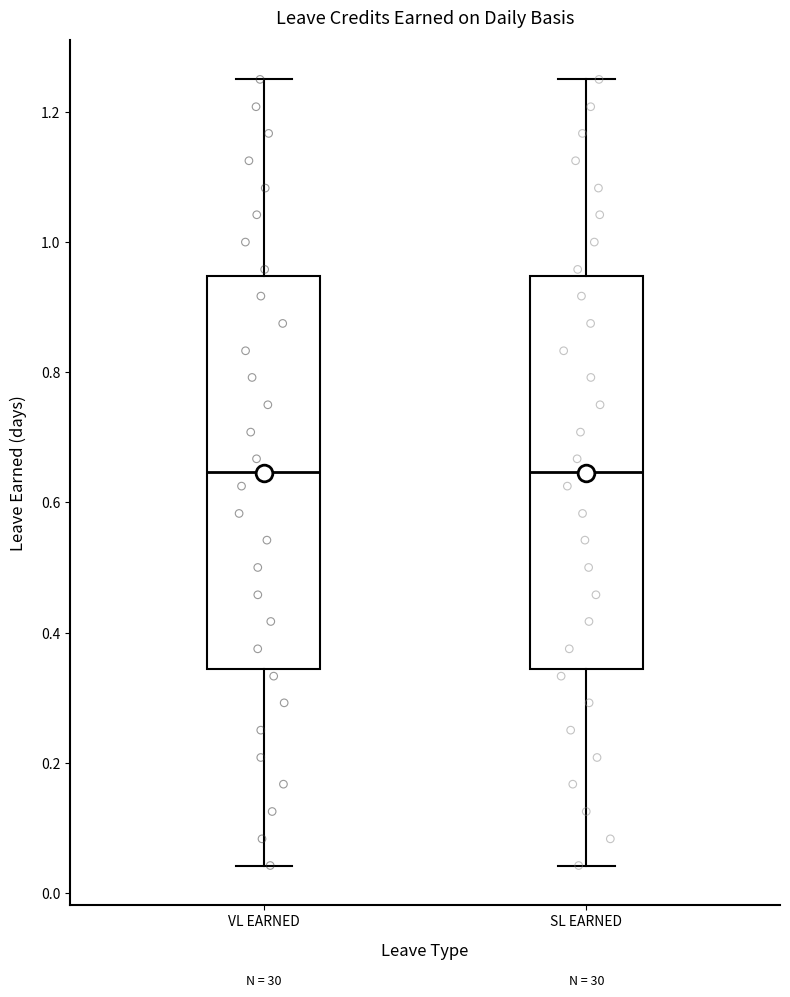

Reading left to right, transcribe this box plot: for each box, give where its median line is, the range the box spans, and where its two whiskers end, as read against the y-axis. The values are not printed on the chart, so give them approximately, as read against the axis.

VL EARNED: median 0.64, box 0.34 to 0.94, whiskers 0.04 to 1.26
SL EARNED: median 0.64, box 0.34 to 0.94, whiskers 0.04 to 1.26